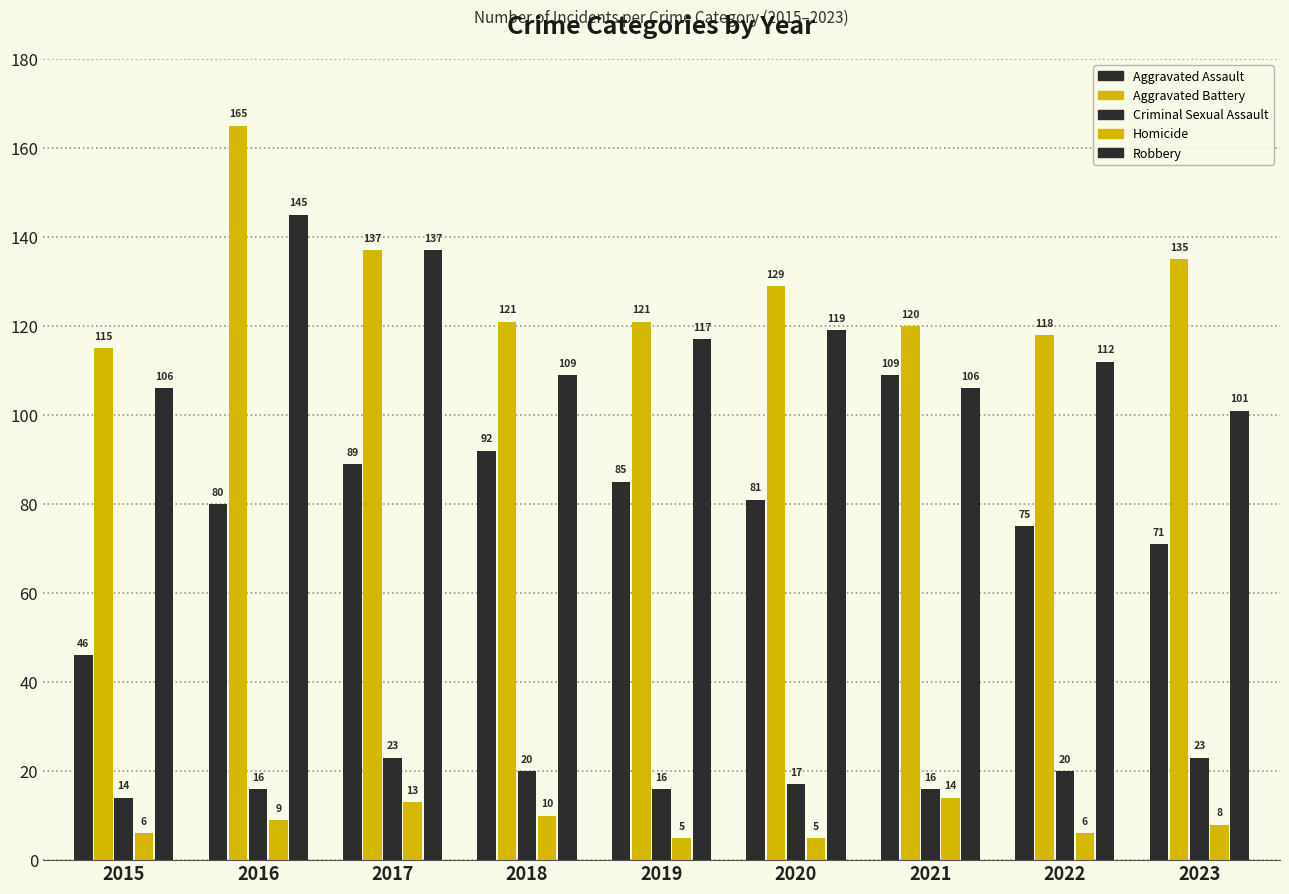

How many bars are there in total?

45